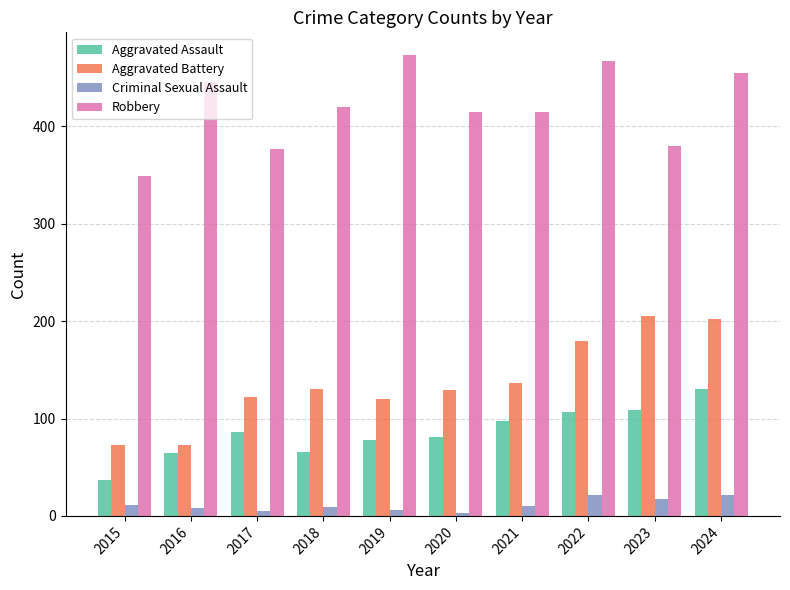

Is the value of Aggravated Assault at 2022 greater than the value of Aggravated Battery at 2017?

No